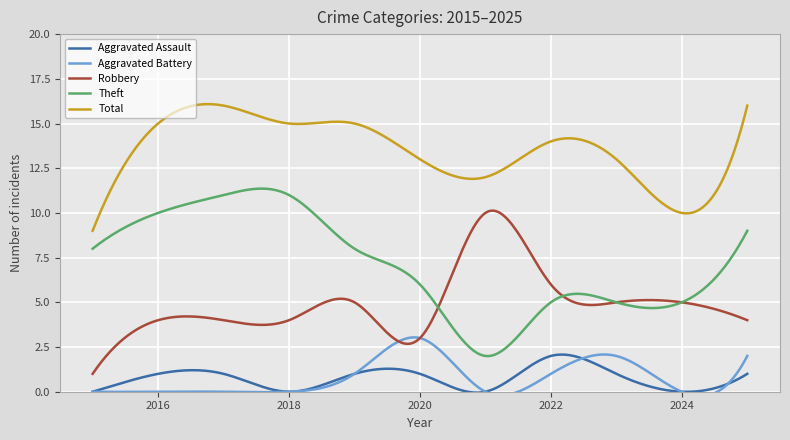

Between 2023 and 2024, which is larger?

2023